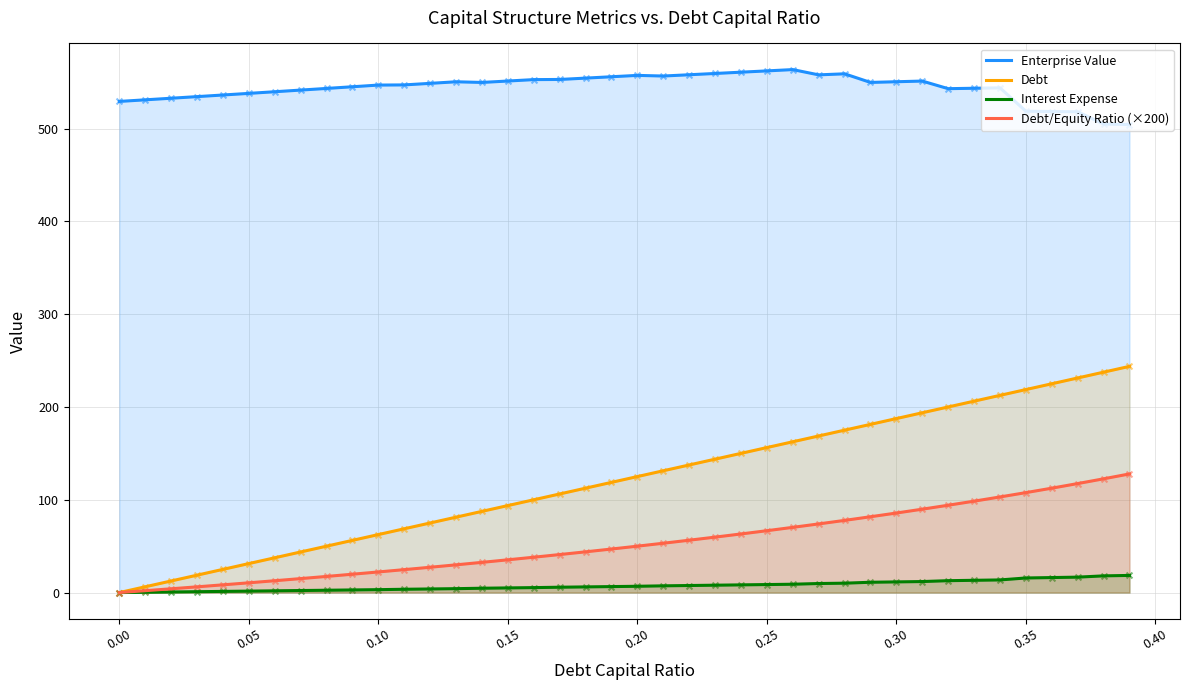

What is the total value across all series at 0.20?

739.1